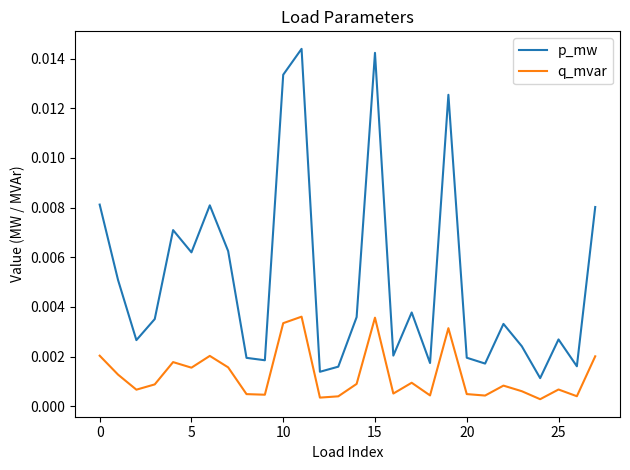

Which series has the largest total across all categories?

p_mw